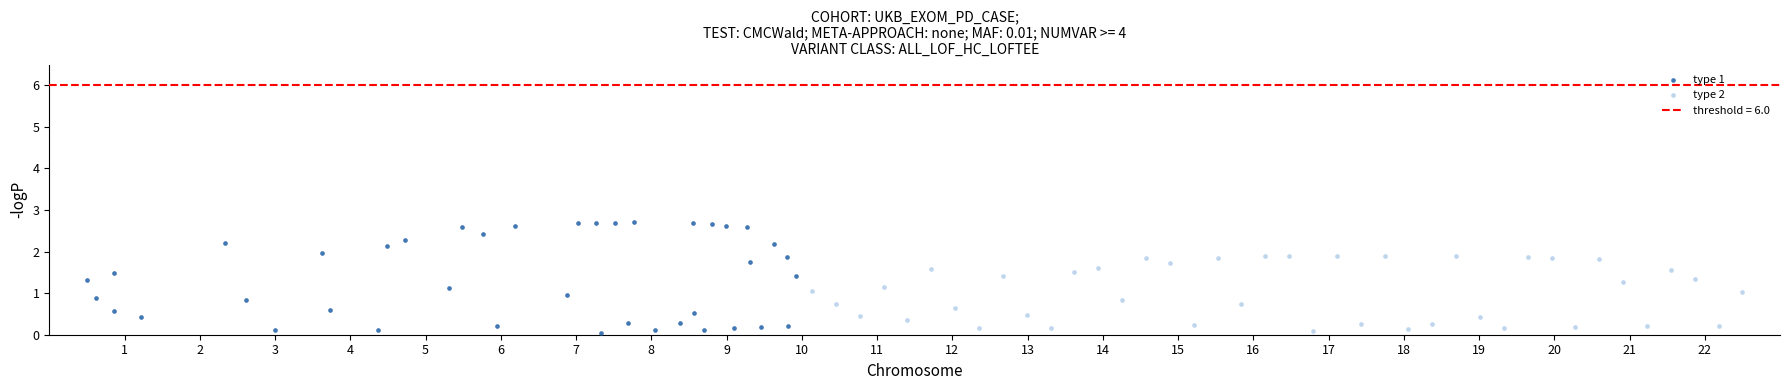

Which series reaches the maximum Y coordinate?

type 1